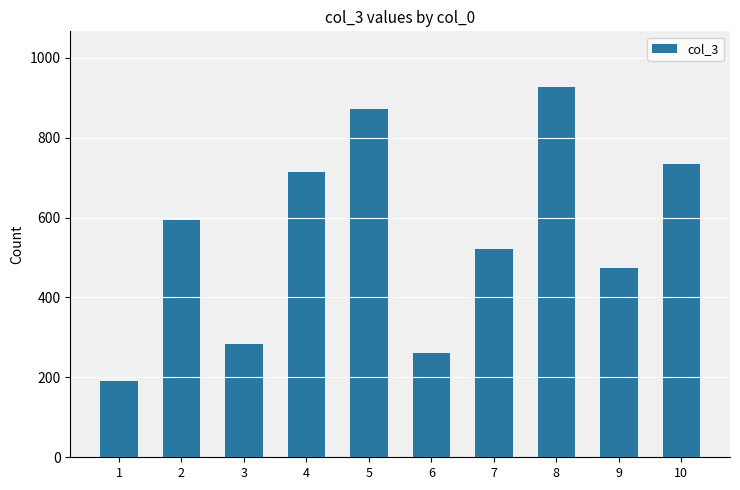

The chart shows a value of 927 at 8. True or false?

True